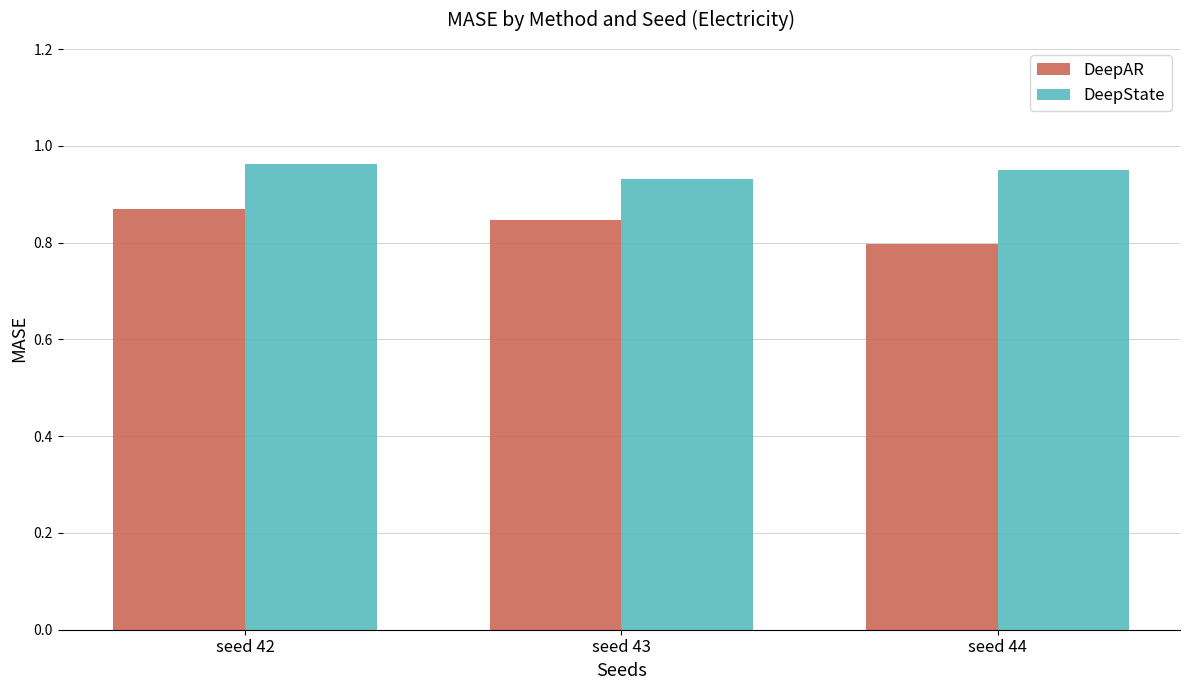

How many bars are there in each group?

2